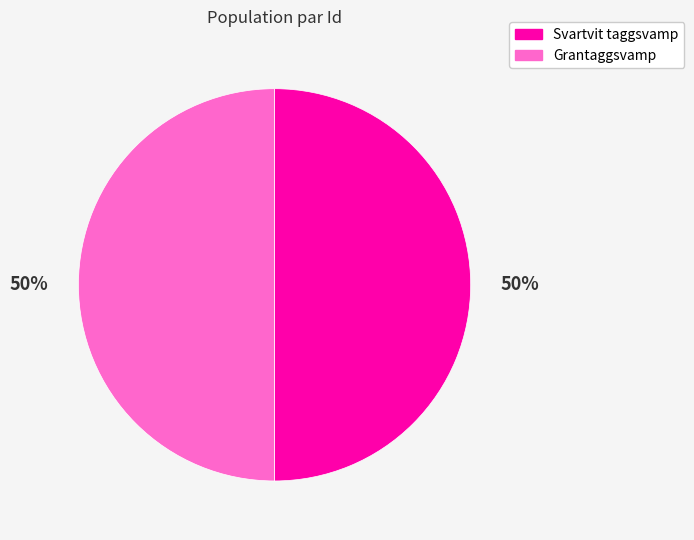

To the nearest percent, what is the average slice percentage?

50%